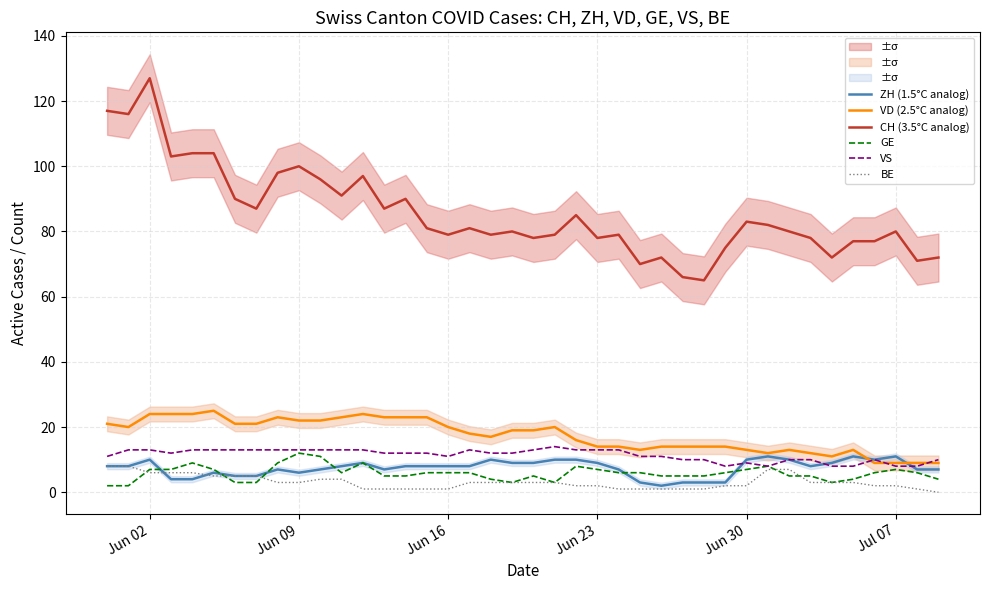

True or false: VS and BE intersect in this chart.

False